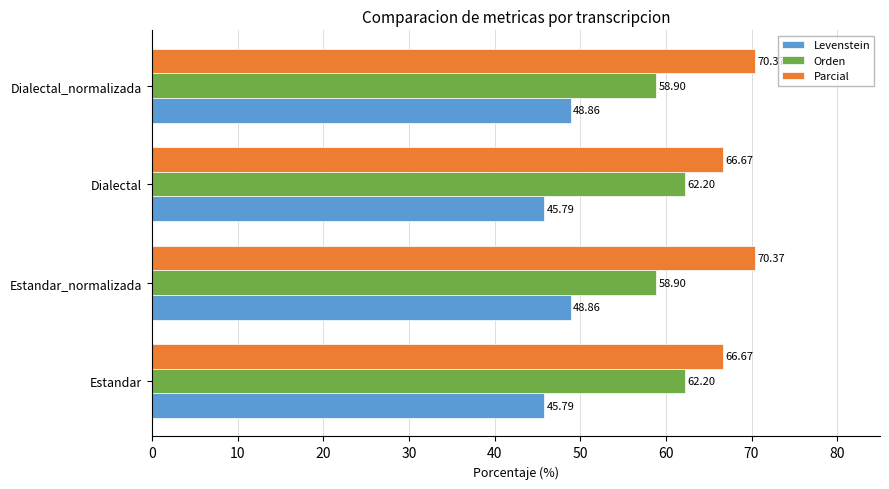

What is the difference between the highest and lowest values at Estandar_normalizada?

21.5